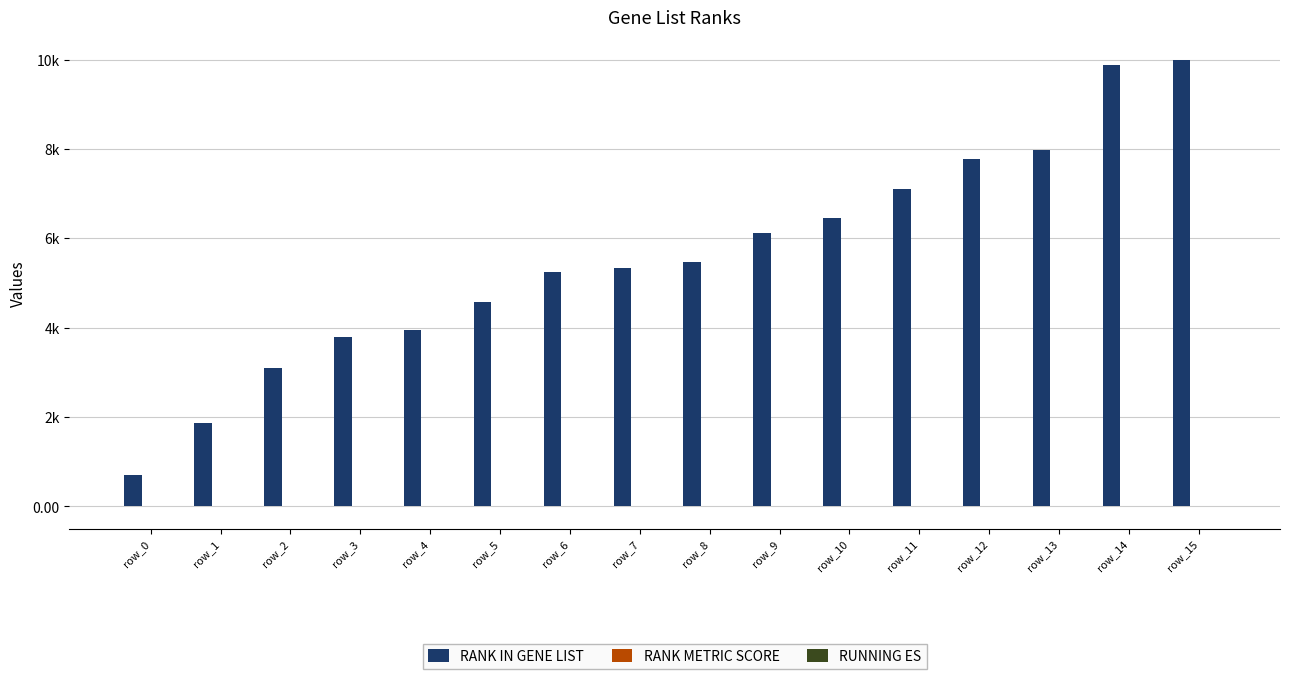

Count the number of data series in this chart.

3